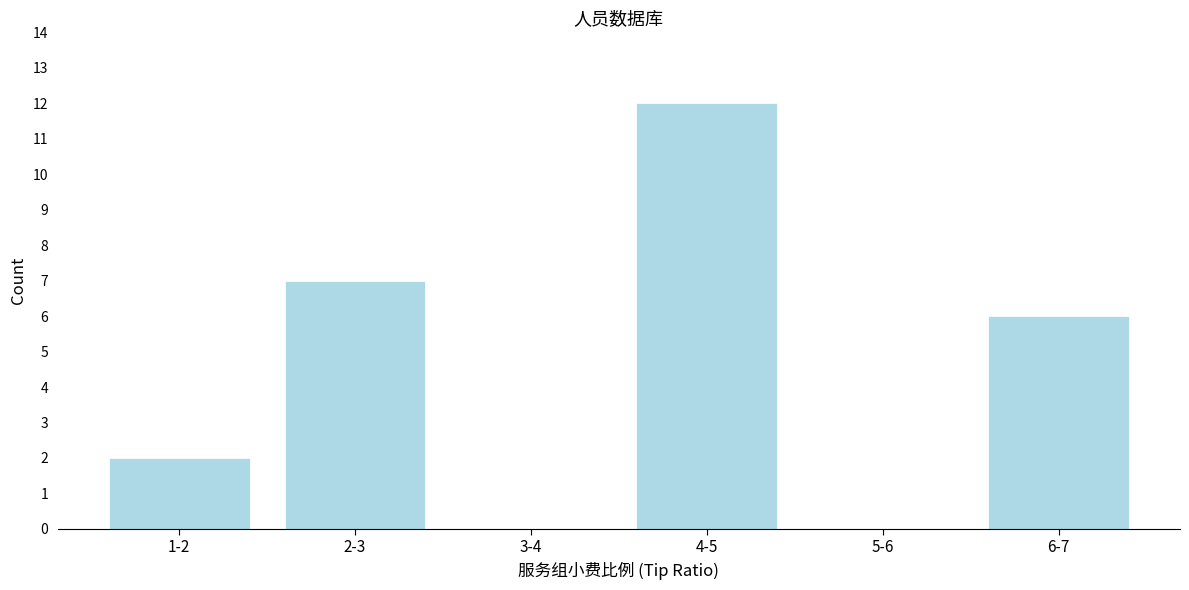

Reading left to right, transcribe all the data shown in this chart.

1-2=2	2-3=7	3-4=0	4-5=12	5-6=0	6-7=6